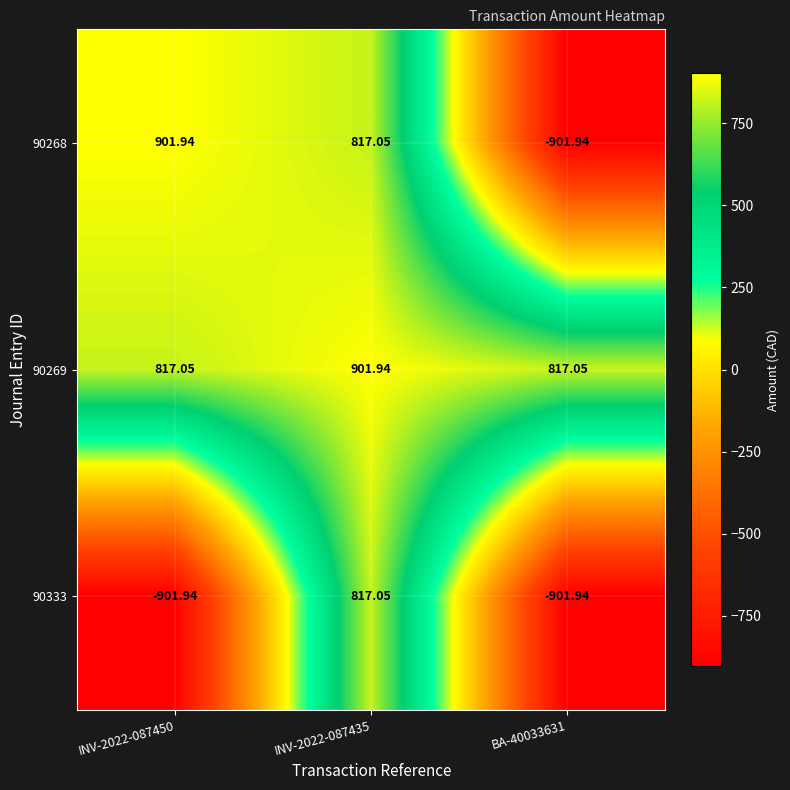

Is the value of 90269 at INV-2022-087435 greater than the value of 90268 at INV-2022-087435?

Yes